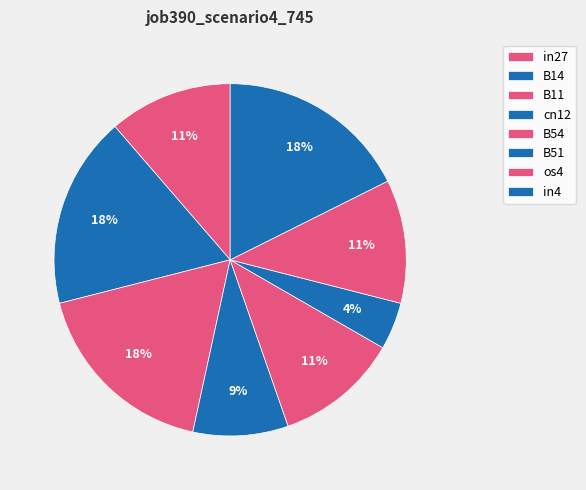

What is the largest slice in the pie chart?

B14